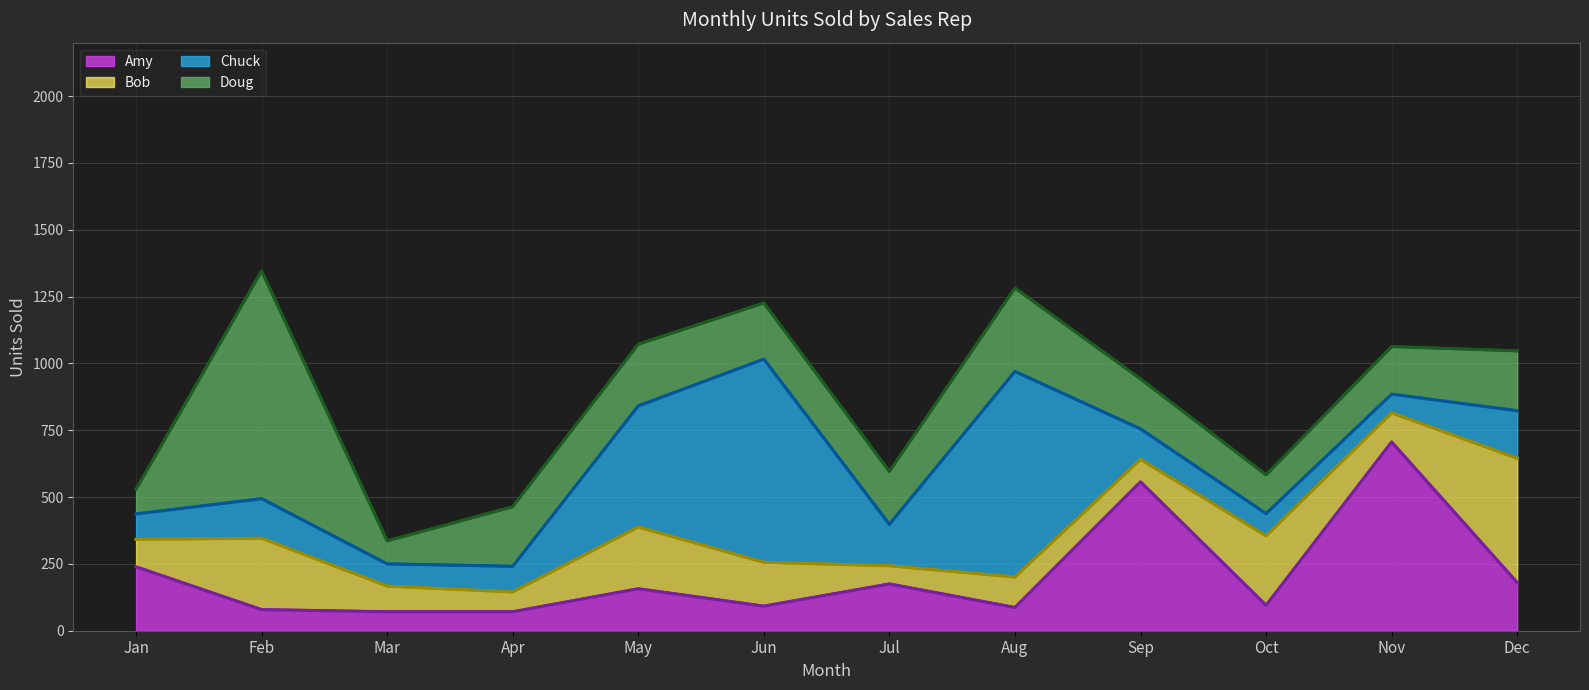

What is the minimum value for Chuck?

70